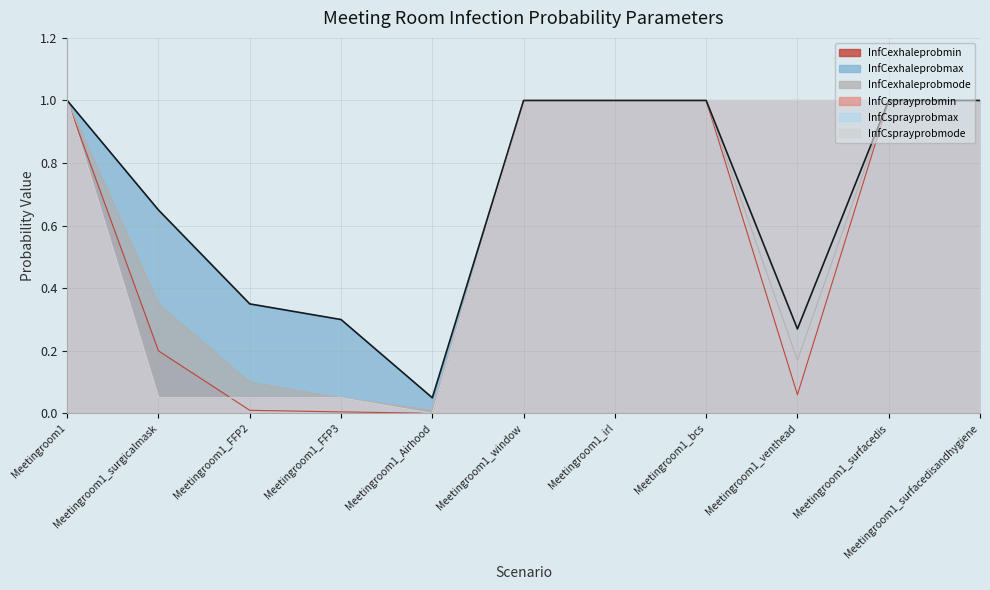

True or false: InfCsprayprobmax and InfCsprayprobmode intersect in this chart.

False